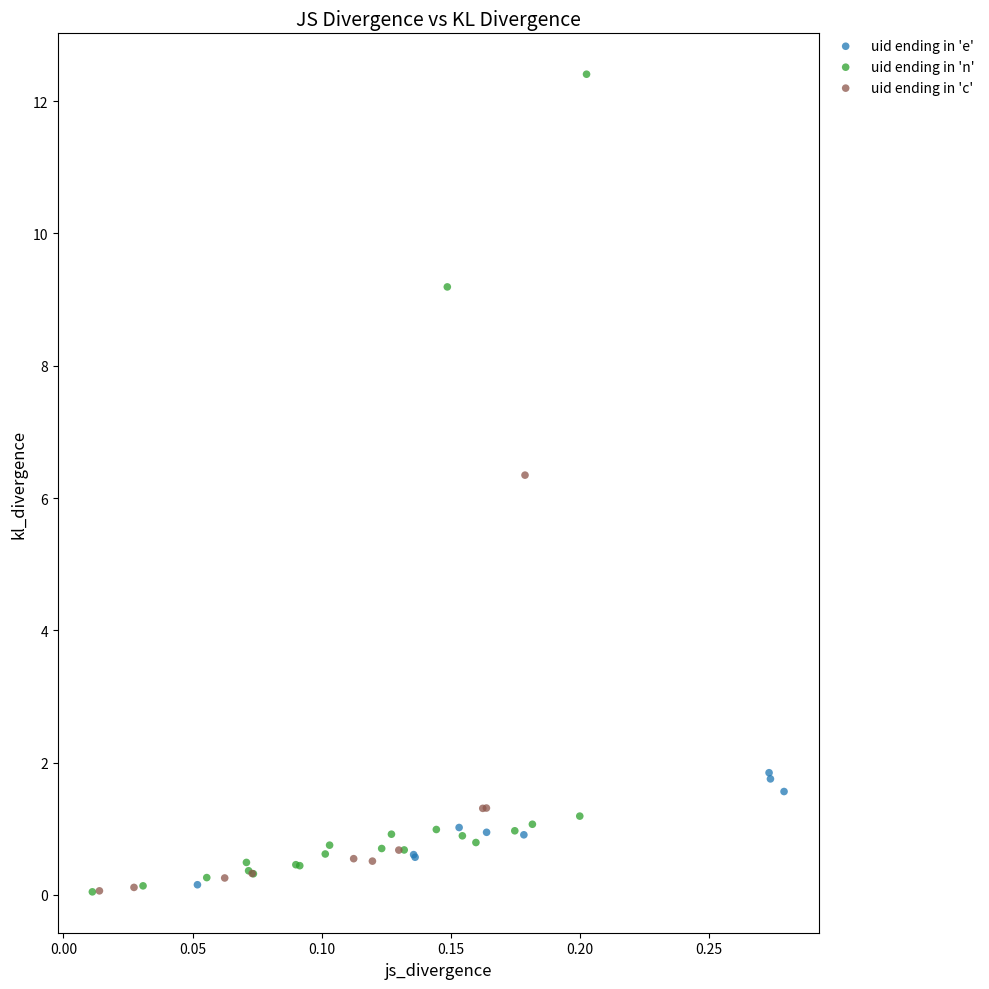

Which series has the widest spread of Y values?

uid ending in 'n'